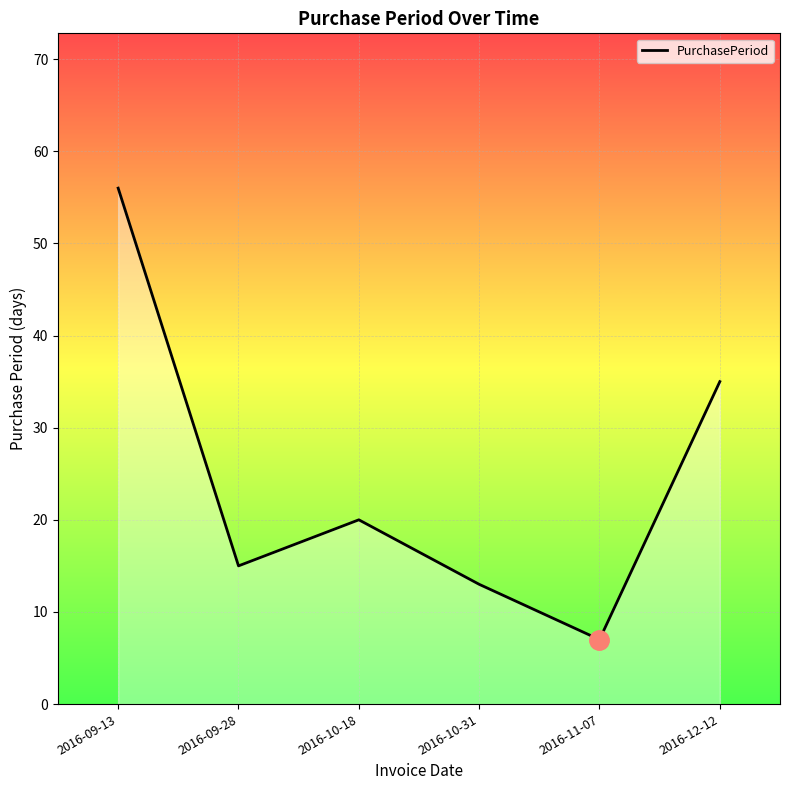

True or false: the data shows 20 at 2016-10-18.

True